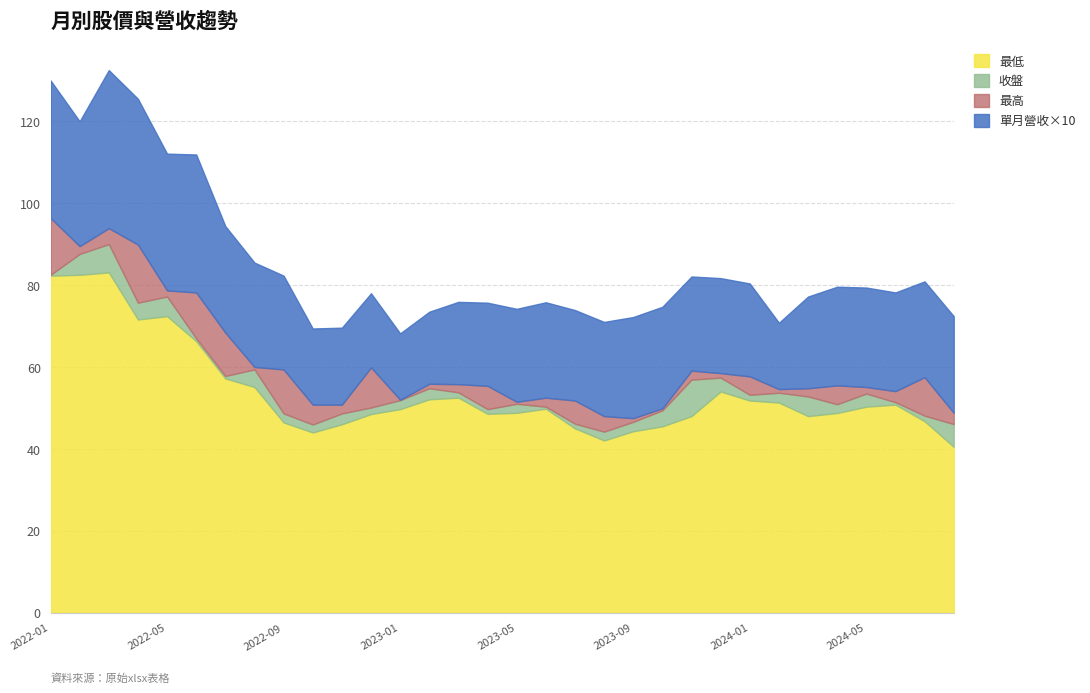

True or false: 最高 and 單月營收(億) cross at least once.

False